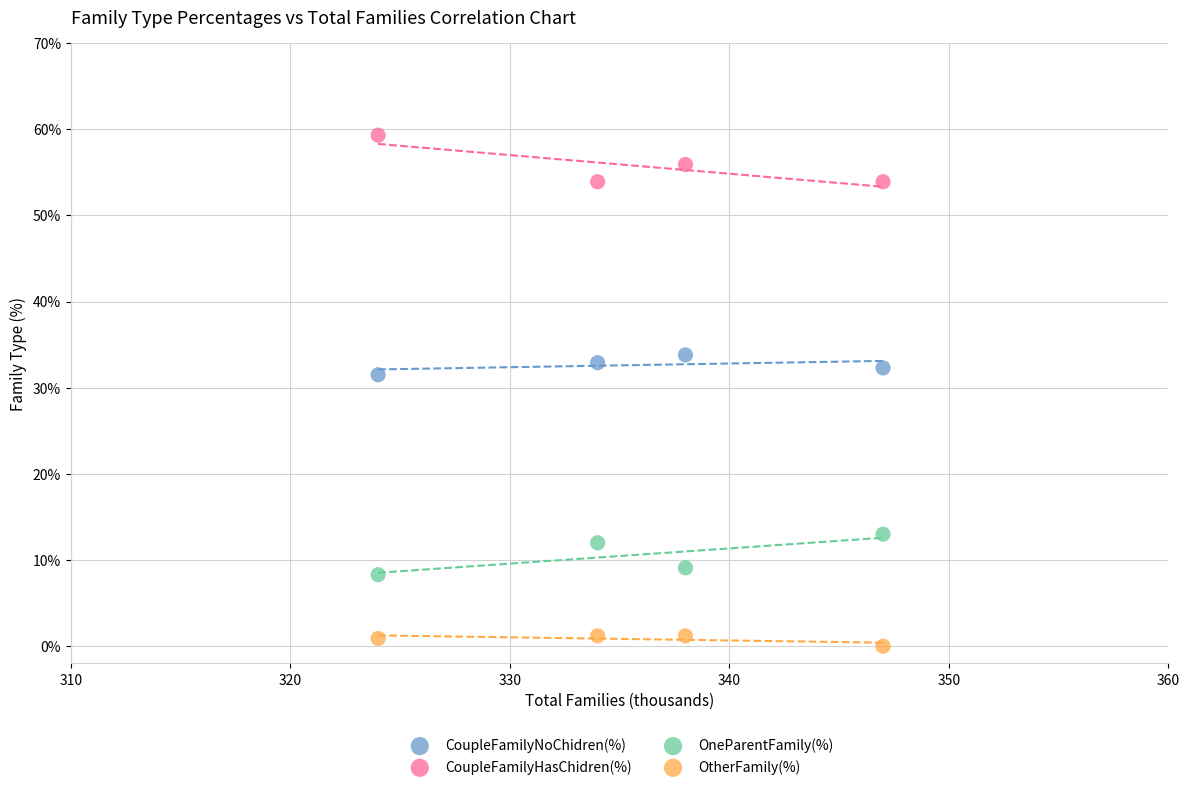

Which series contains the lowest Y value?

OtherFamily(%)